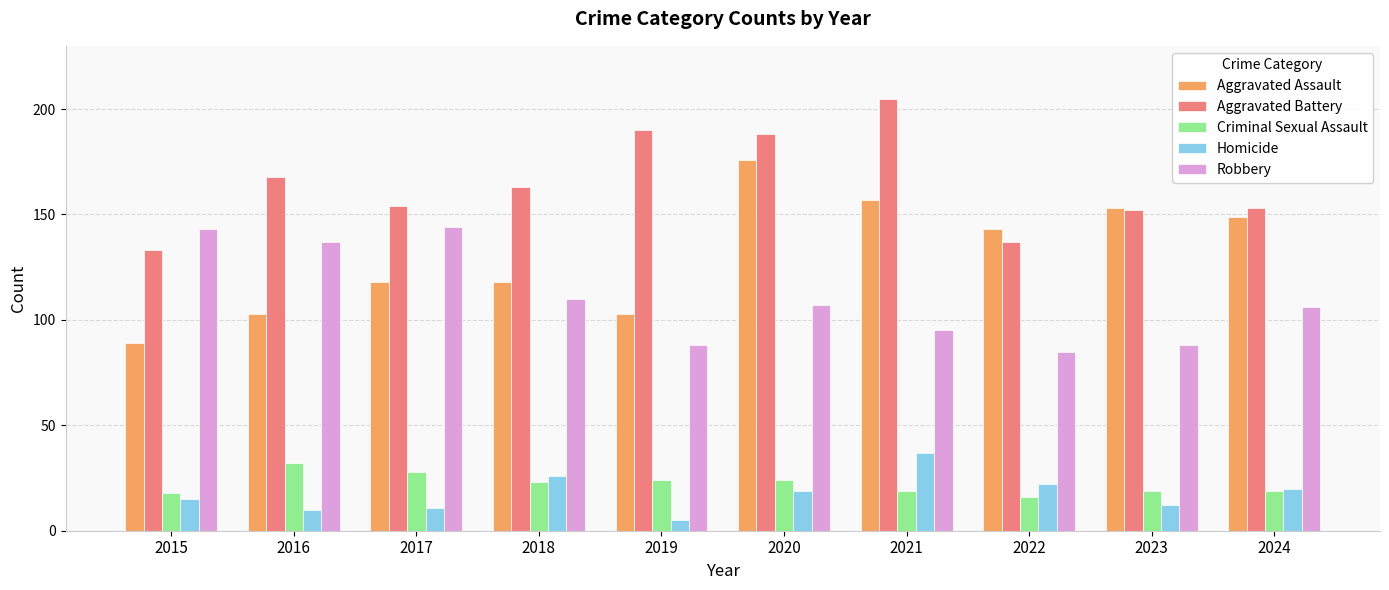

What is the difference between the highest and lowest values at 2023?

141